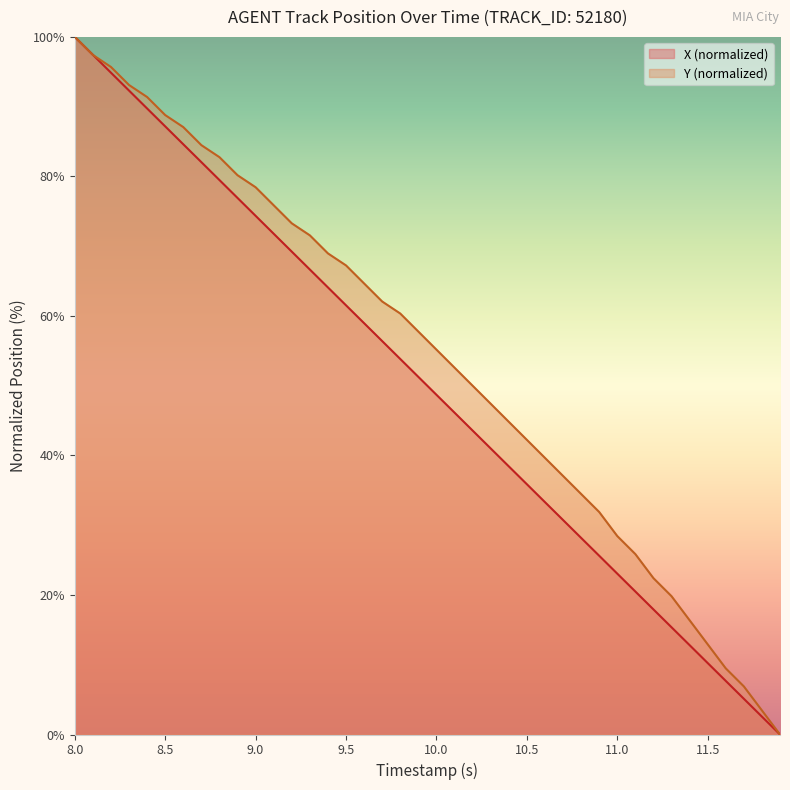

True or false: X has more than 1 points higher than both neighbors.

False